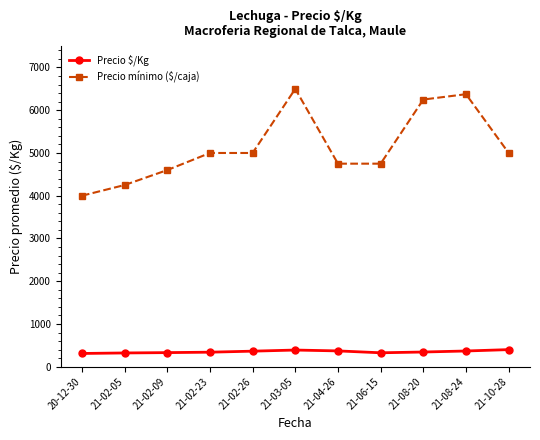

Between 20-12-30 and 21-02-26, which series saw the biggest shift?

Precio mínimo ($/caja)